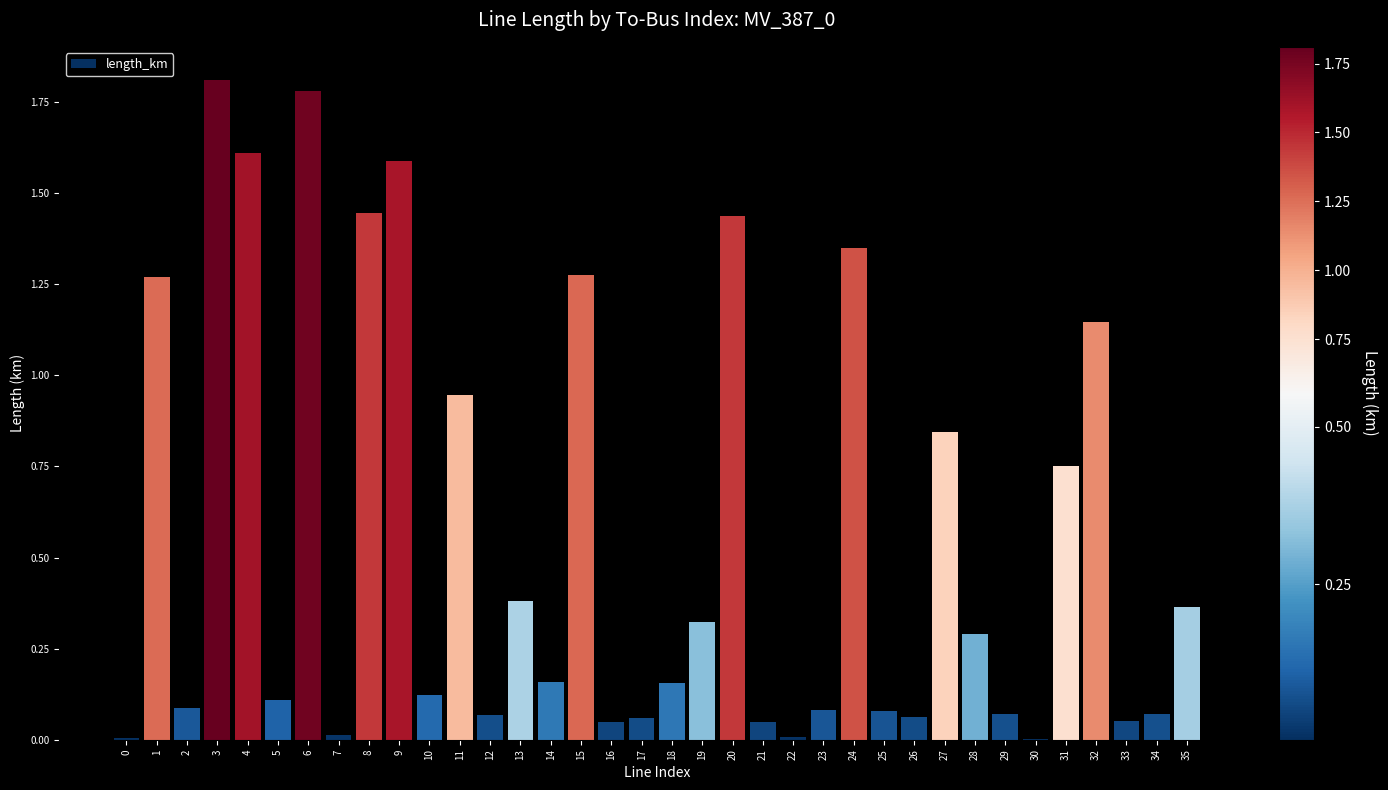

True or false: the data shows 0.3 at 18.

False